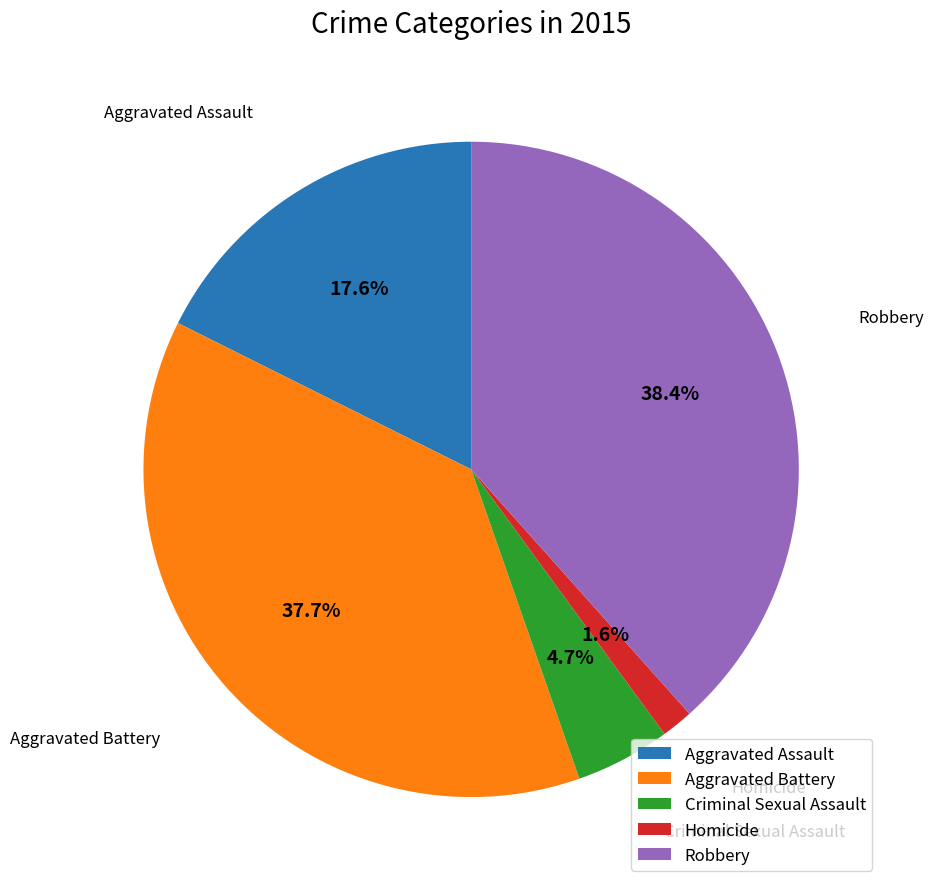

To the nearest percent, what portion does Homicide represent?

2%